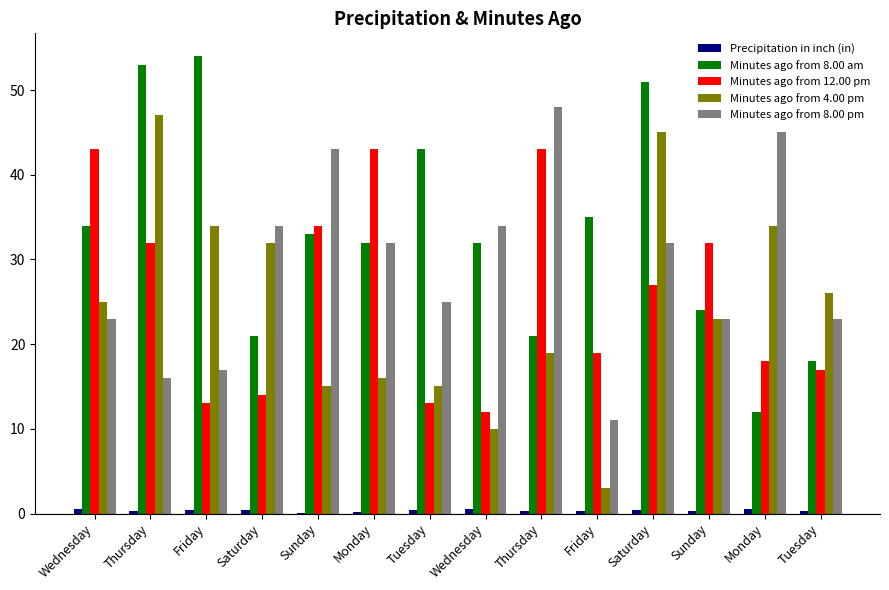

Which category has the highest value in the Minutes ago from 8.00 pm series?

Thursday